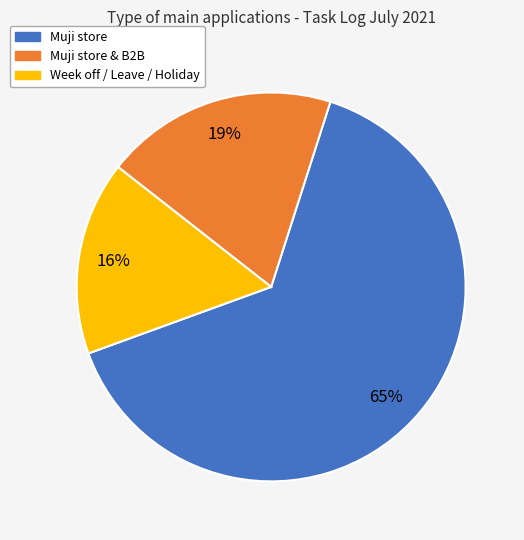

To the nearest percent, what is the average slice percentage?

33%